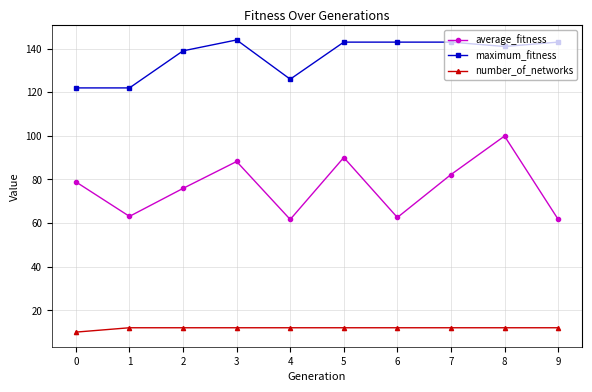

At 5, list the series in order from largest to smallest.

maximum_fitness, average_fitness, number_of_networks